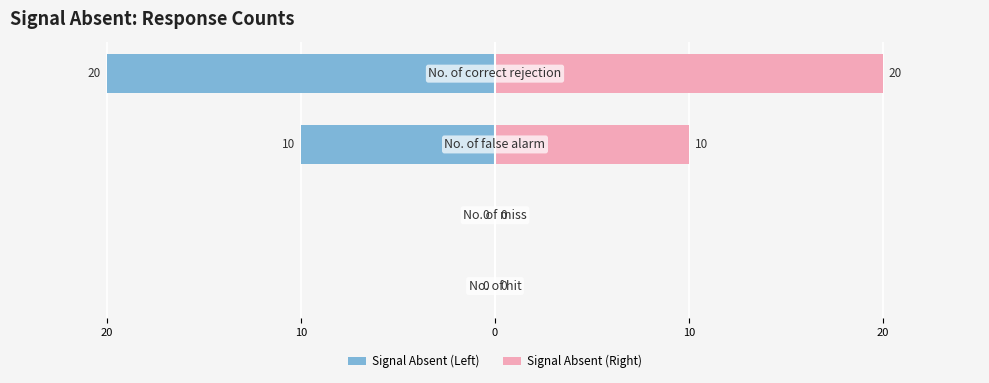

Reading left to right, transcribe all the data shown in this chart.

Signal Absent (Left): 0	0	-10	-20
Signal Absent (Right): 0	0	10	20